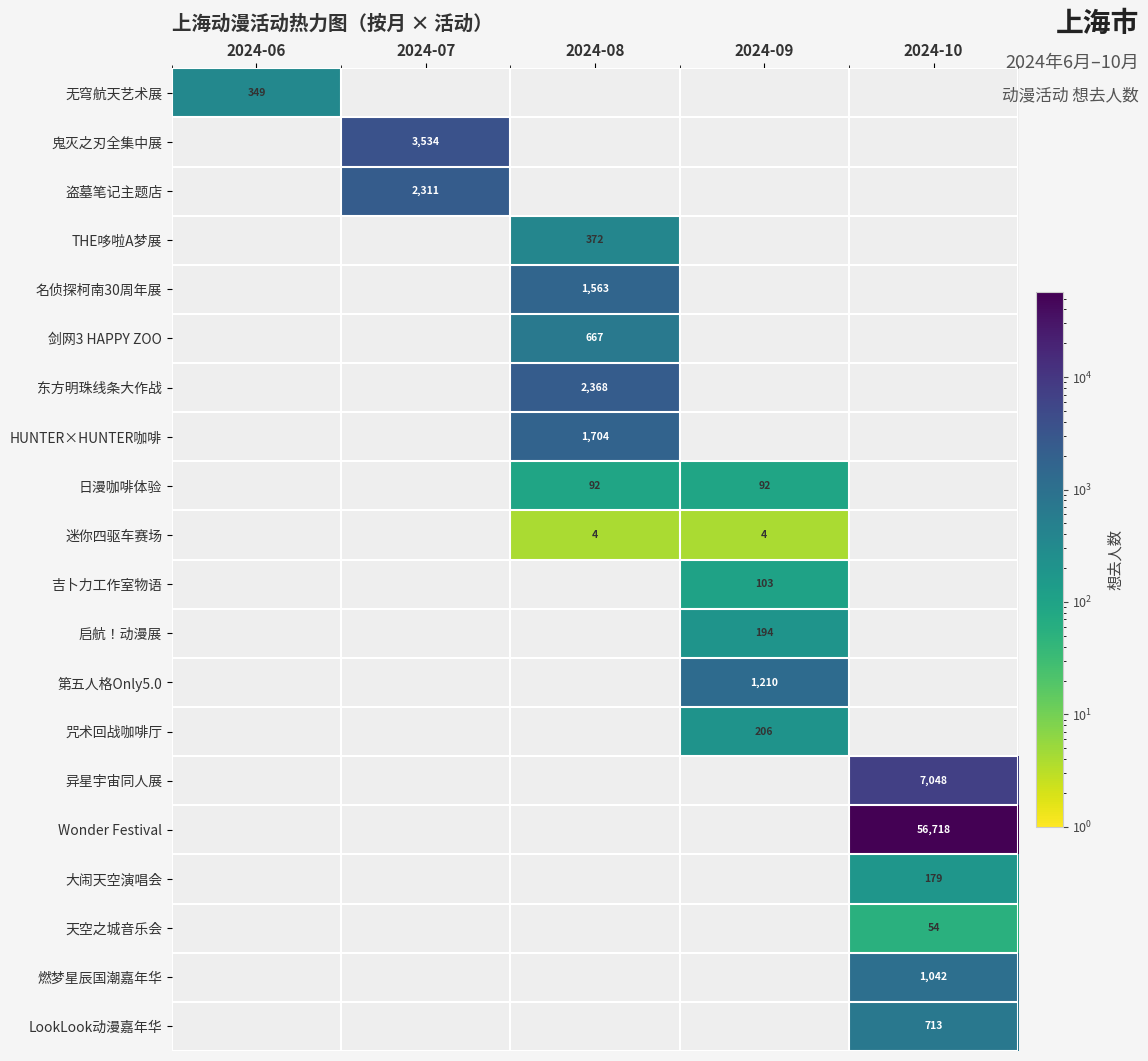

Is it true that 迷你四驱车赛场 equals 4 at 2024-08?

True